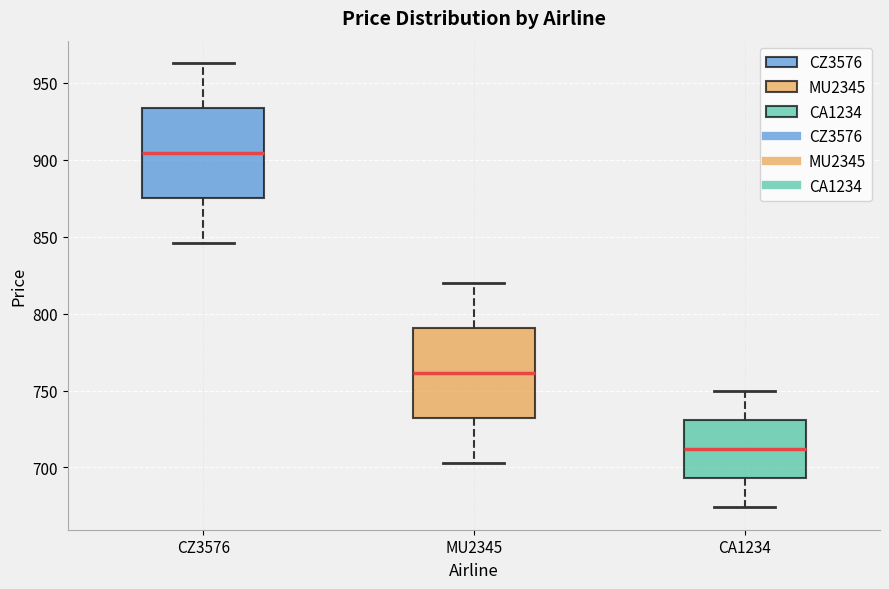

Which box's median line is the lowest?

CA1234